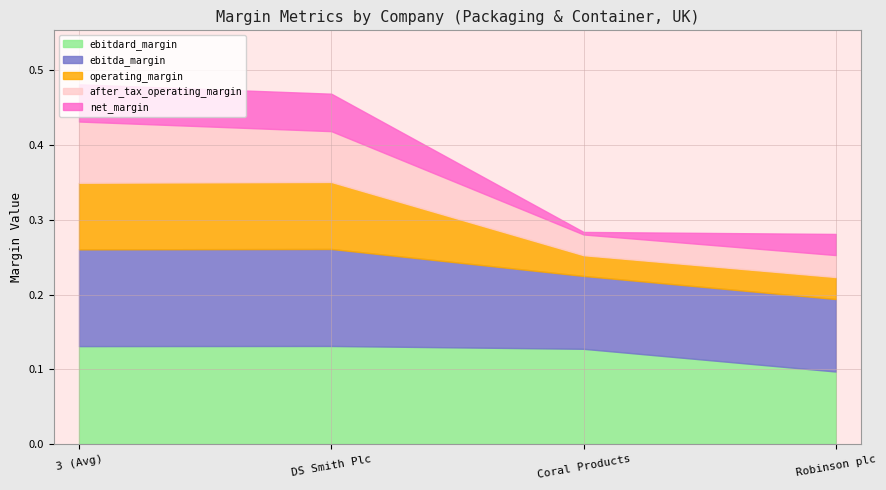

The value of net_margin at DS Smith Plc is 0.1. True or false?

True